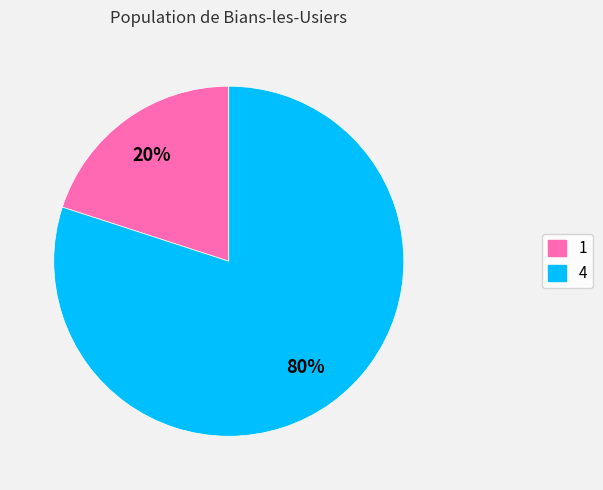

Between 1 and 4, which is larger?

4